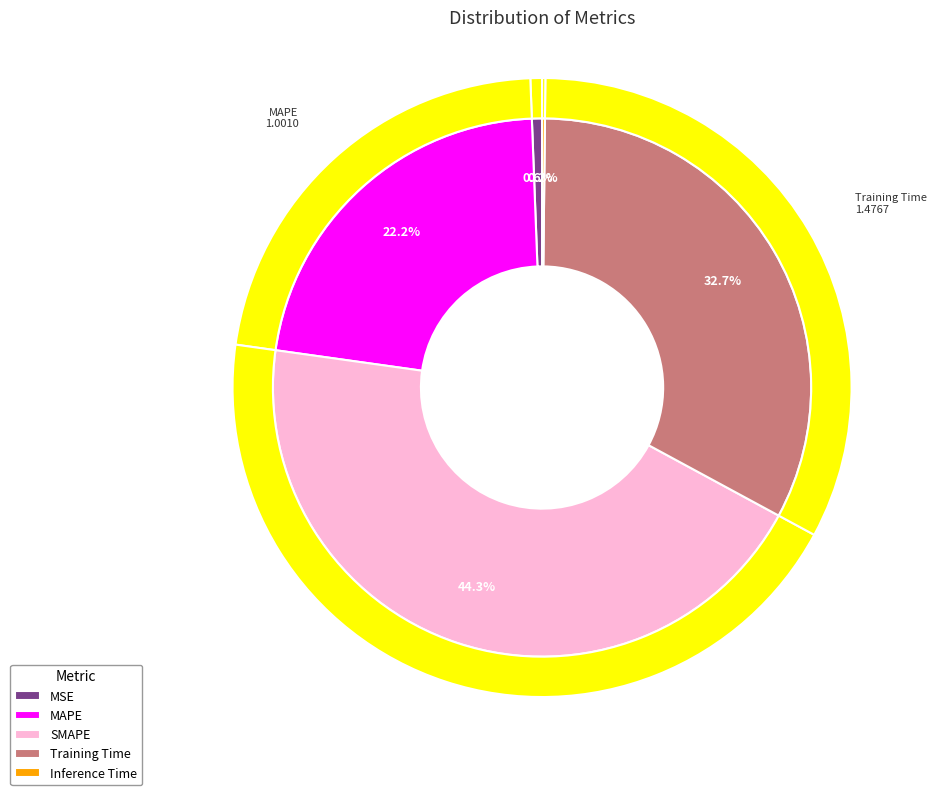

What is the change in value from MSE to MAPE?

+1.0